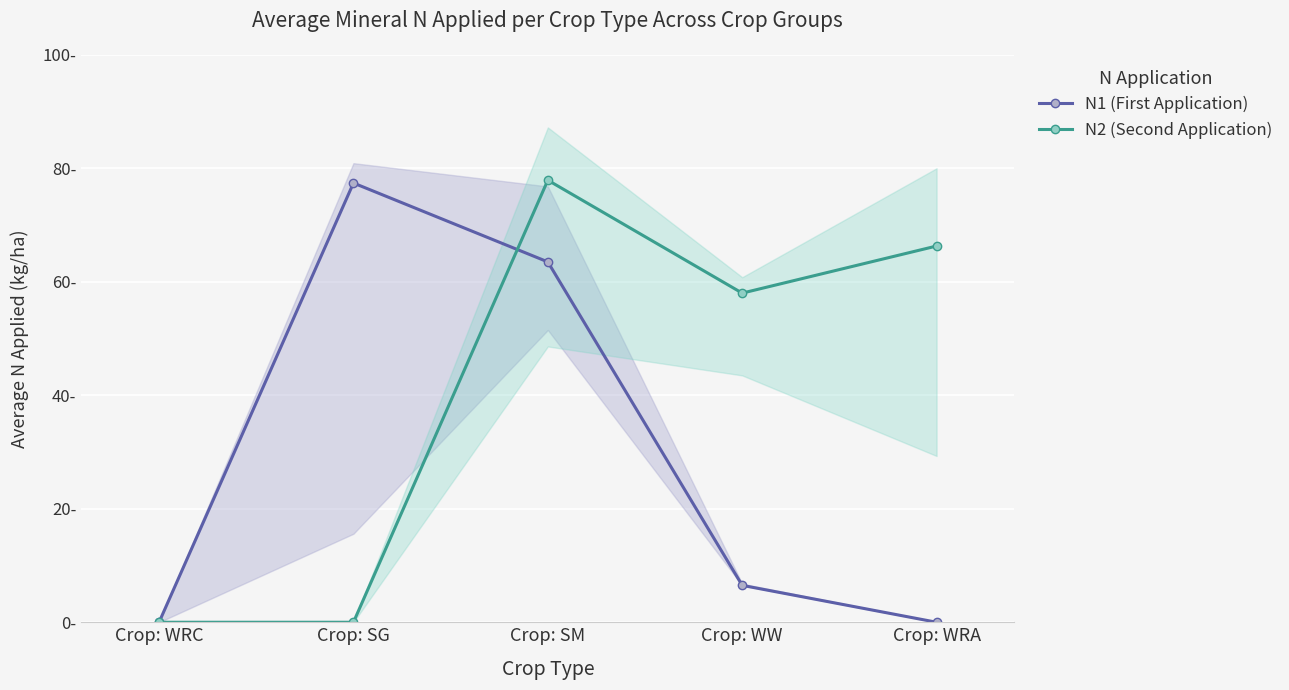

What is the spread (max minus min) of values at Crop: SG?

77.4